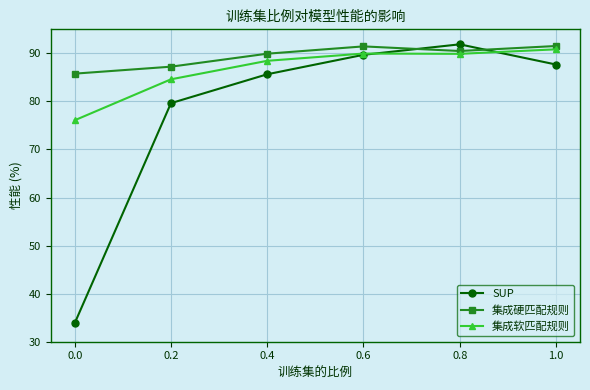

How many interior local peaks does the SUP series have?

1